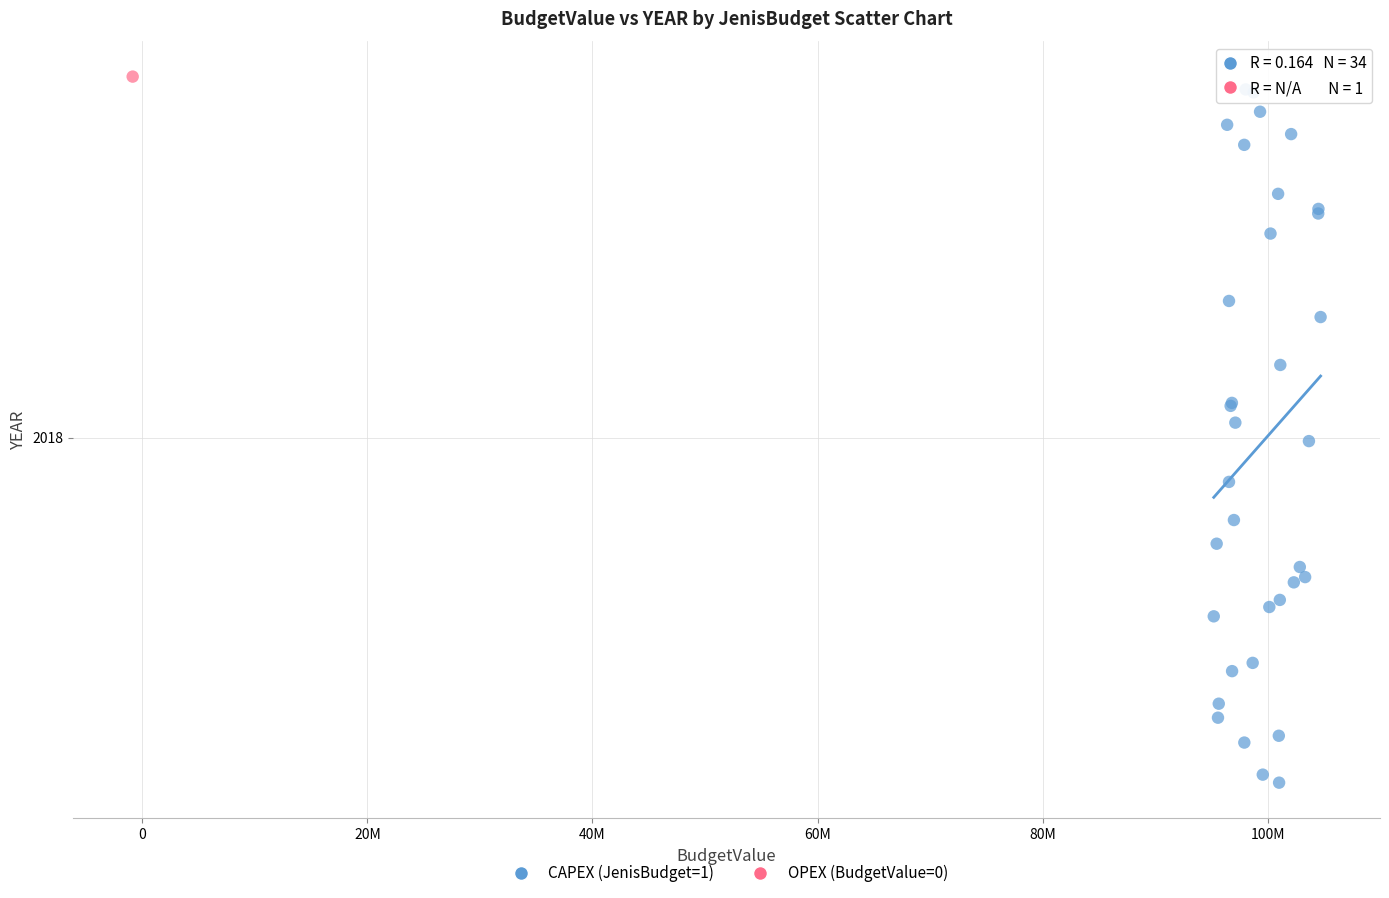

What are all the series names shown in the legend?

CAPEX (JenisBudget=1), OPEX (BudgetValue=0)